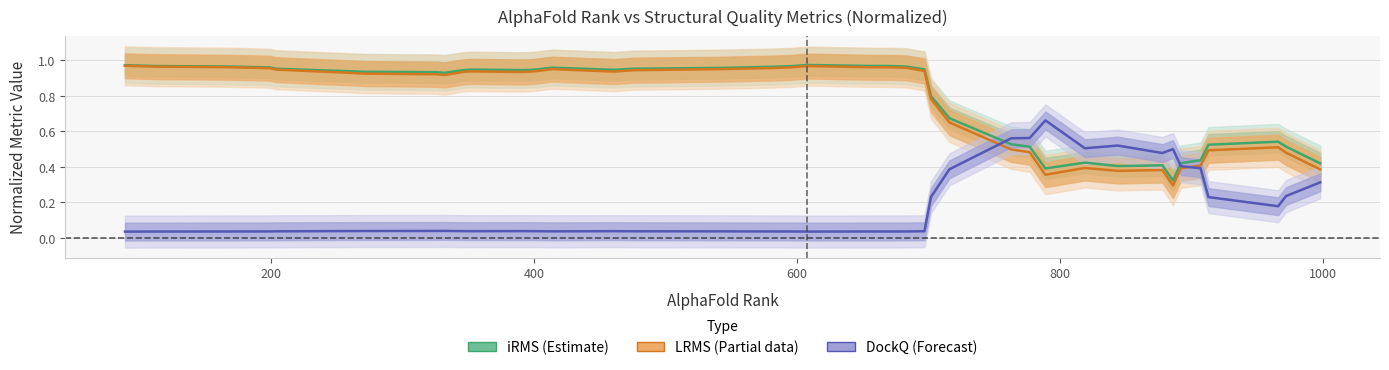

What is the sum of all iRMS (normalized) values?

31.2